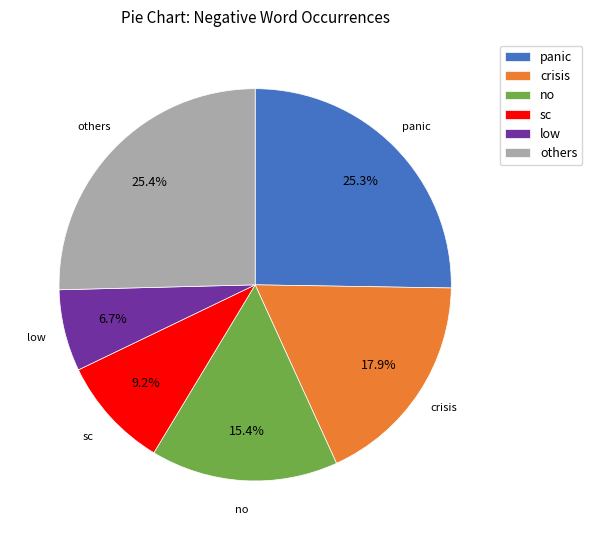

Which has a higher value, crisis or sc?

crisis